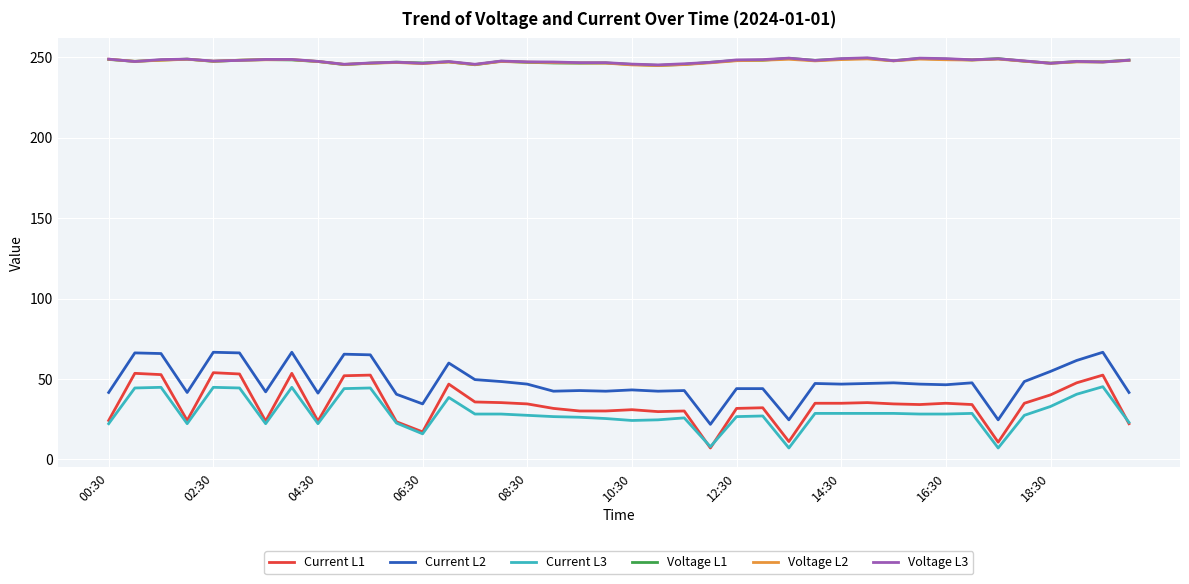

What is the minimum value for Current L2?

21.8